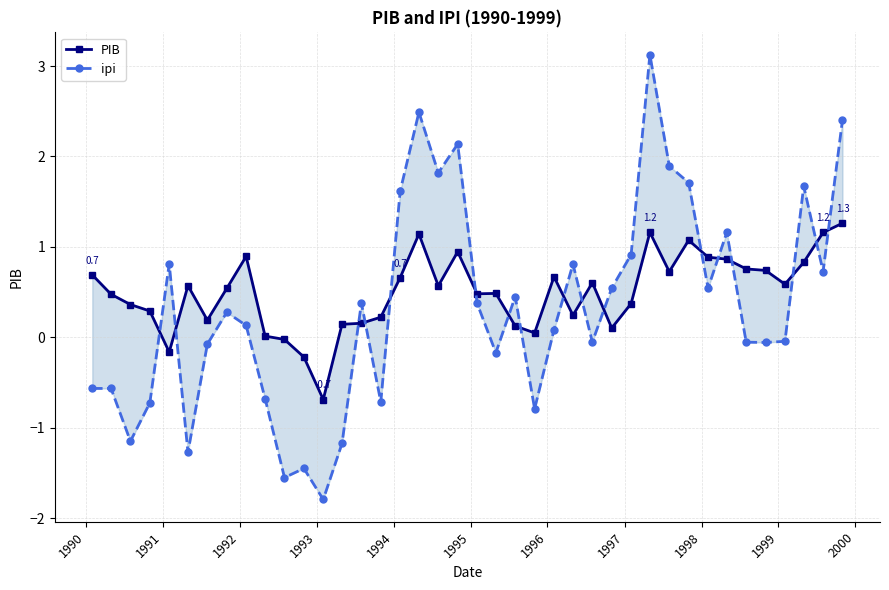

How many intersections are there between ipi and PIB?

17